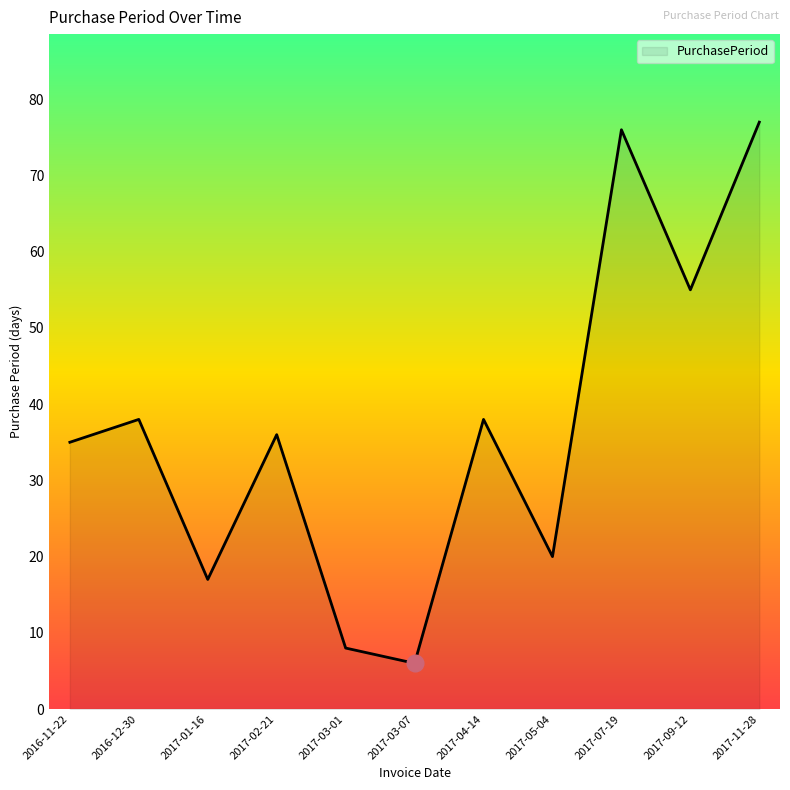

What is the smallest value displayed?

6